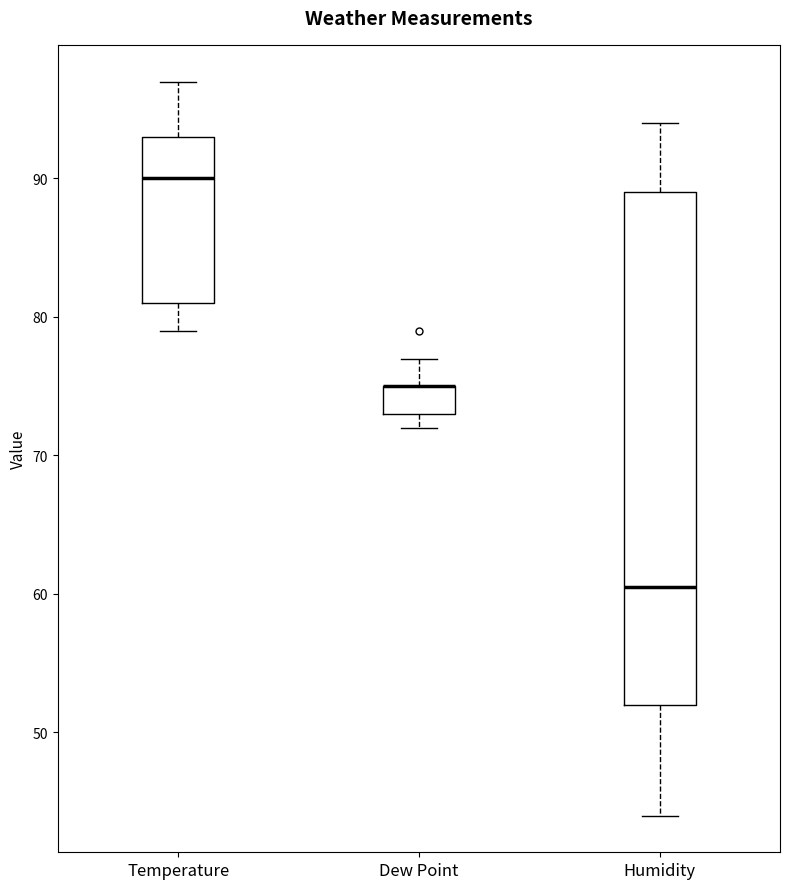

Reading left to right, transcribe this box plot: for each box, give where its median line is, the range the box spans, and where its two whiskers end, as read against the y-axis. The values are not printed on the chart, so give them approximately, as read against the axis.

Temperature: median 90, box 81 to 93, whiskers 79 to 97
Dew Point: median 75 (drawn on the box's upper edge), box 73 to 75, whiskers 72 to 77
Humidity: median 61, box 52 to 89, whiskers 44 to 94